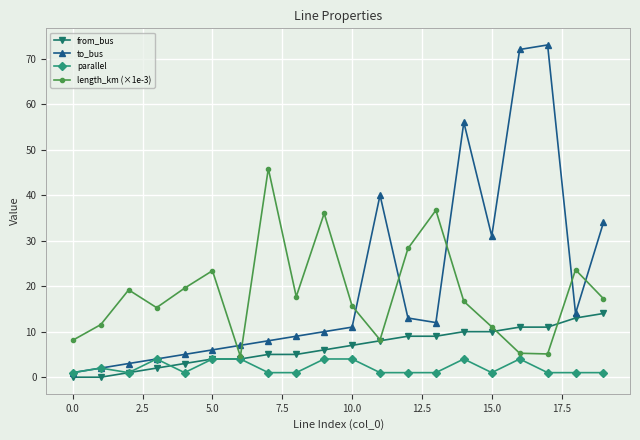

What is the greatest value displayed?

73.0